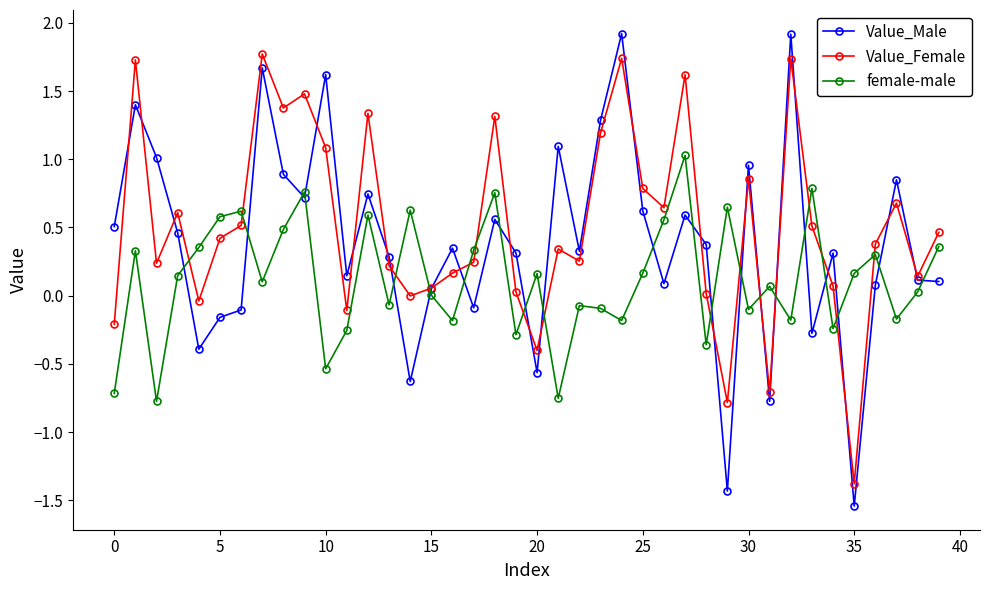

True or false: Value_Male and female-male cross at least once.

True